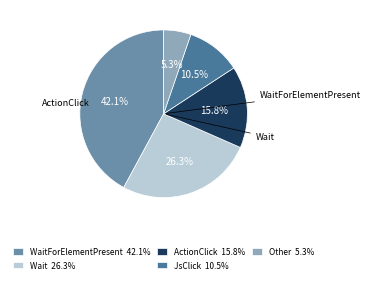

To the nearest percent, what is the difference between the largest and smallest slice percentages?

37%